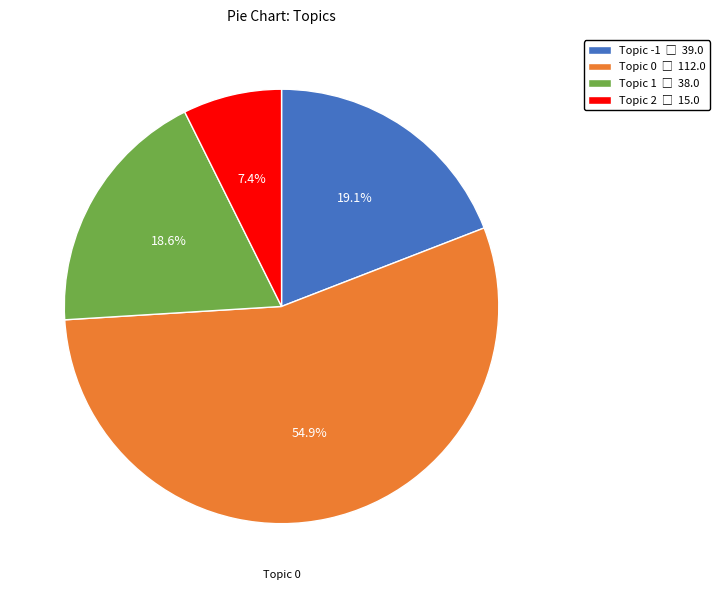

Is there a majority slice in this chart?

Yes